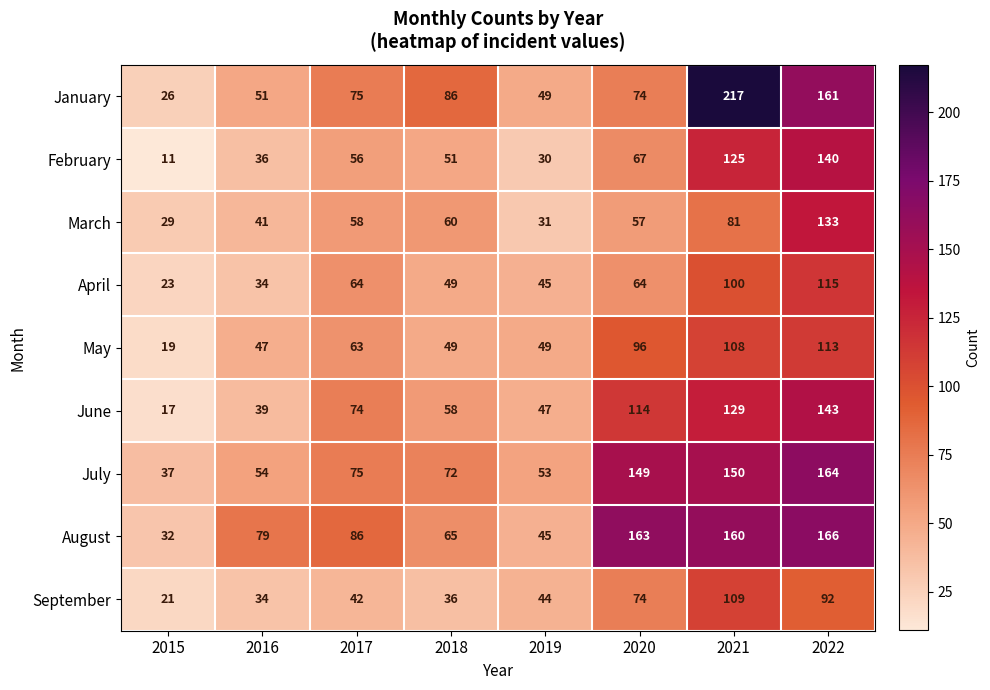

At which category is the sum across all series the highest?

2022